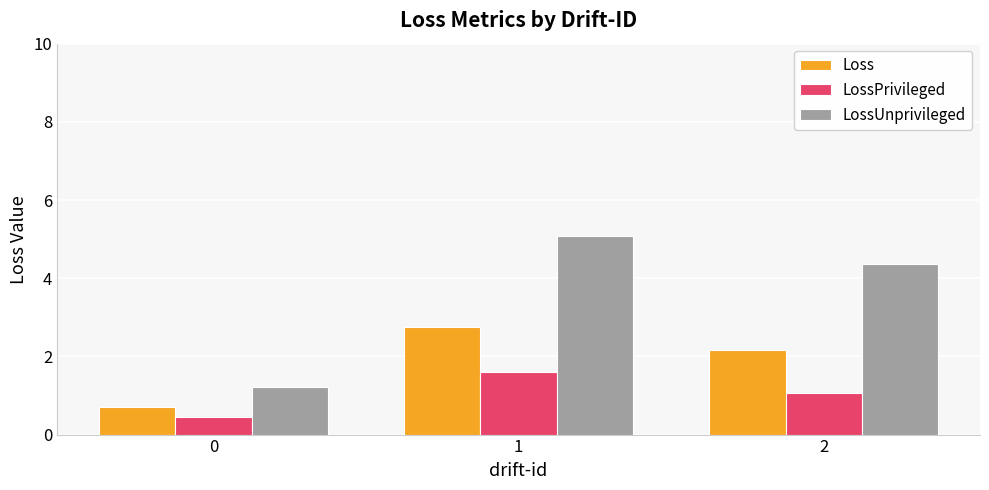

How many data points in LossPrivileged are less than 1?

1